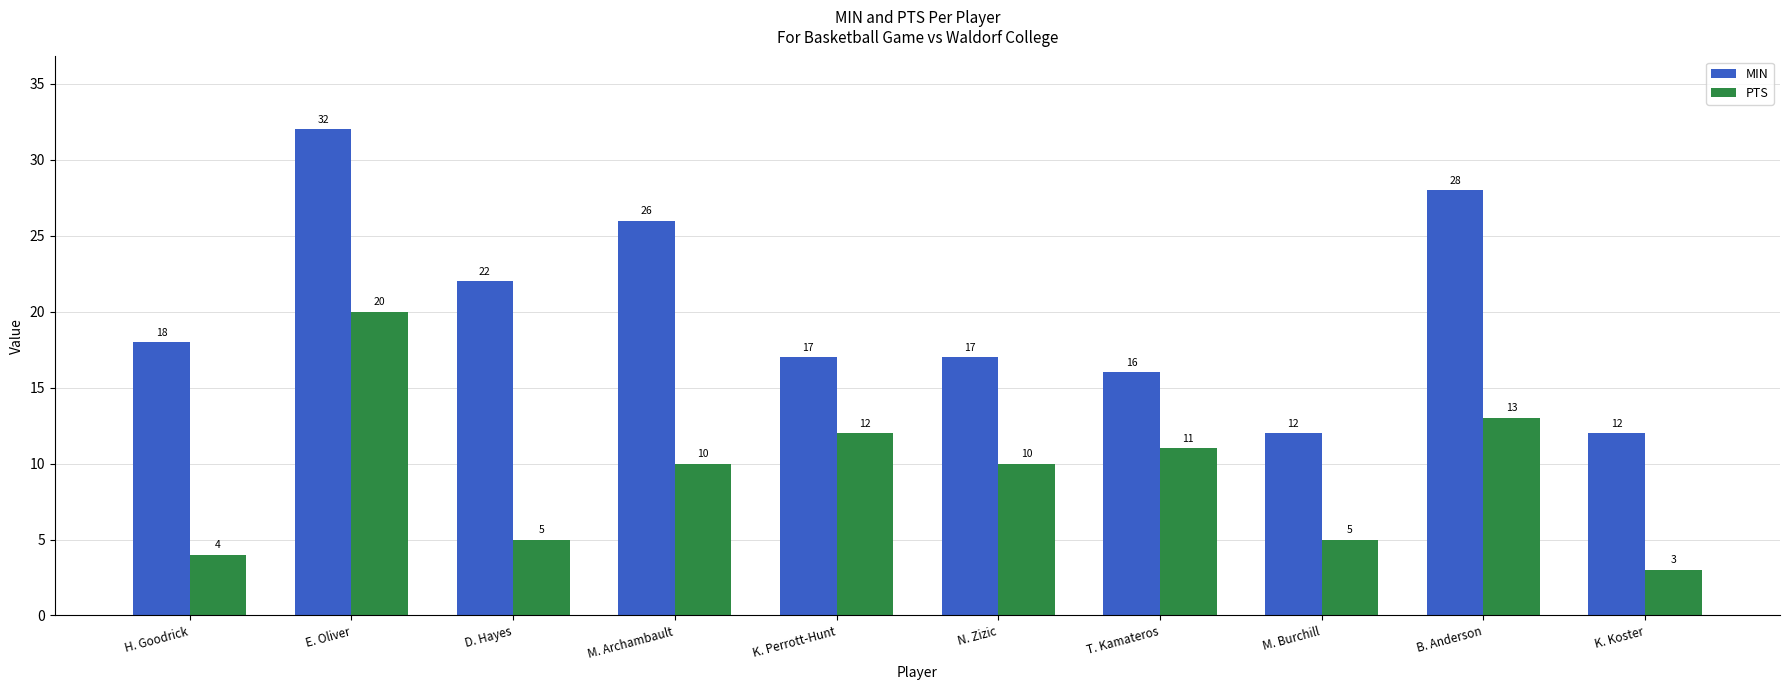

What is the highest value of the PTS series?

20